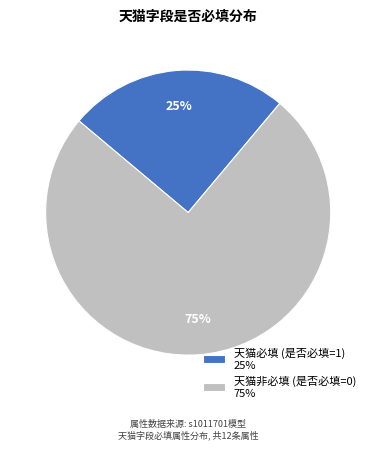

True or false: 天猫必填 (是否必填=1) 25% accounts for 34% of the total.

False